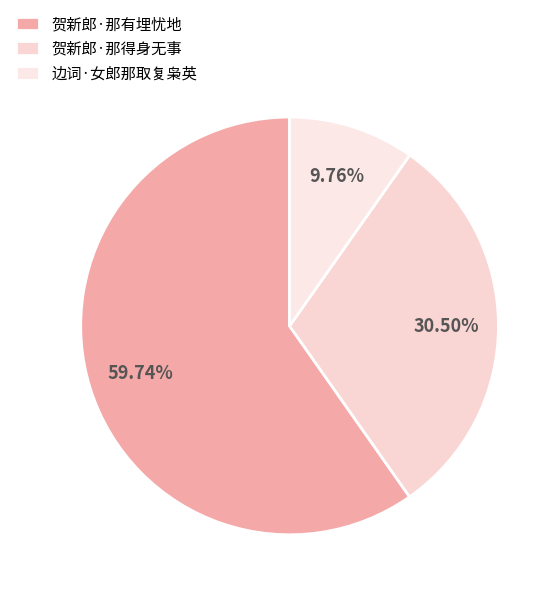

To the nearest percent, what percentage of the pie is 贺新郎·那得身无事?

30%